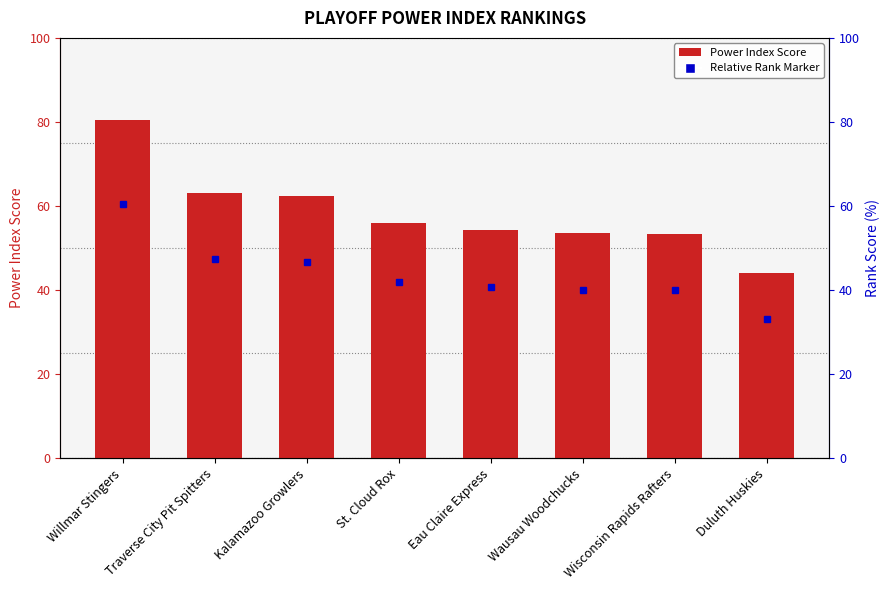

What is the sum of all values?

467.1